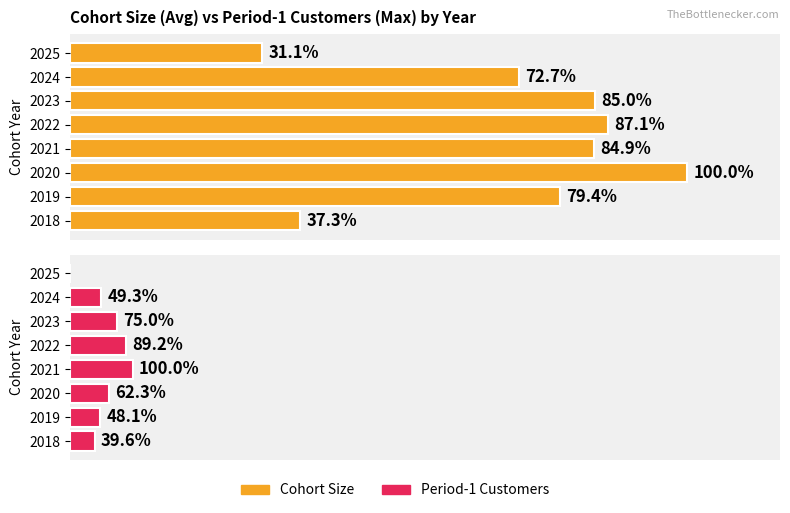

List the labels in order of Period-1 Customers value, smallest first.

2025, 2018, 2019, 2024, 2020, 2023, 2022, 2021